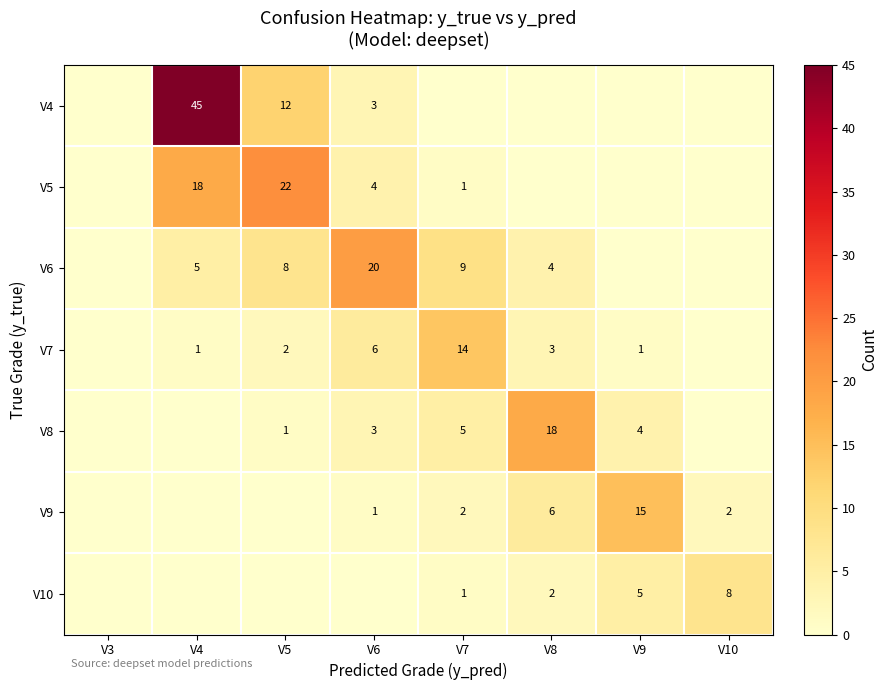

True or false: V4 has a value of 68 at V4.

False